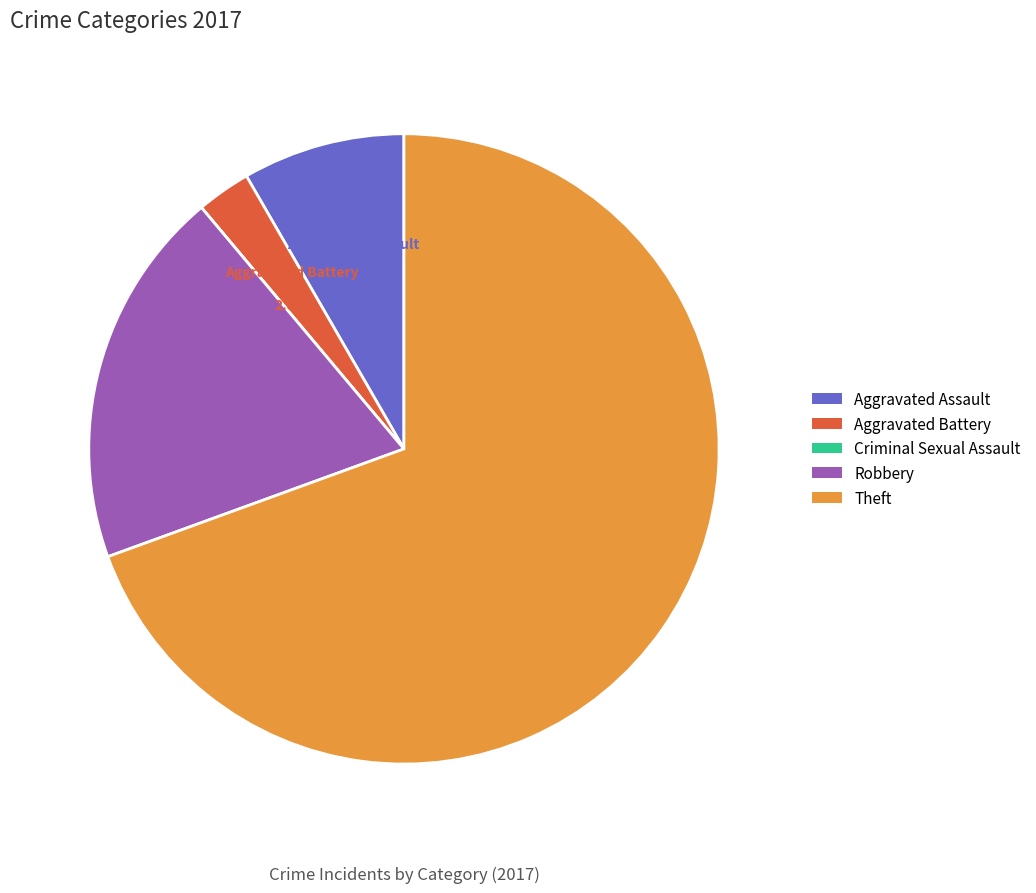

To the nearest percent, what is the average slice percentage?

20%